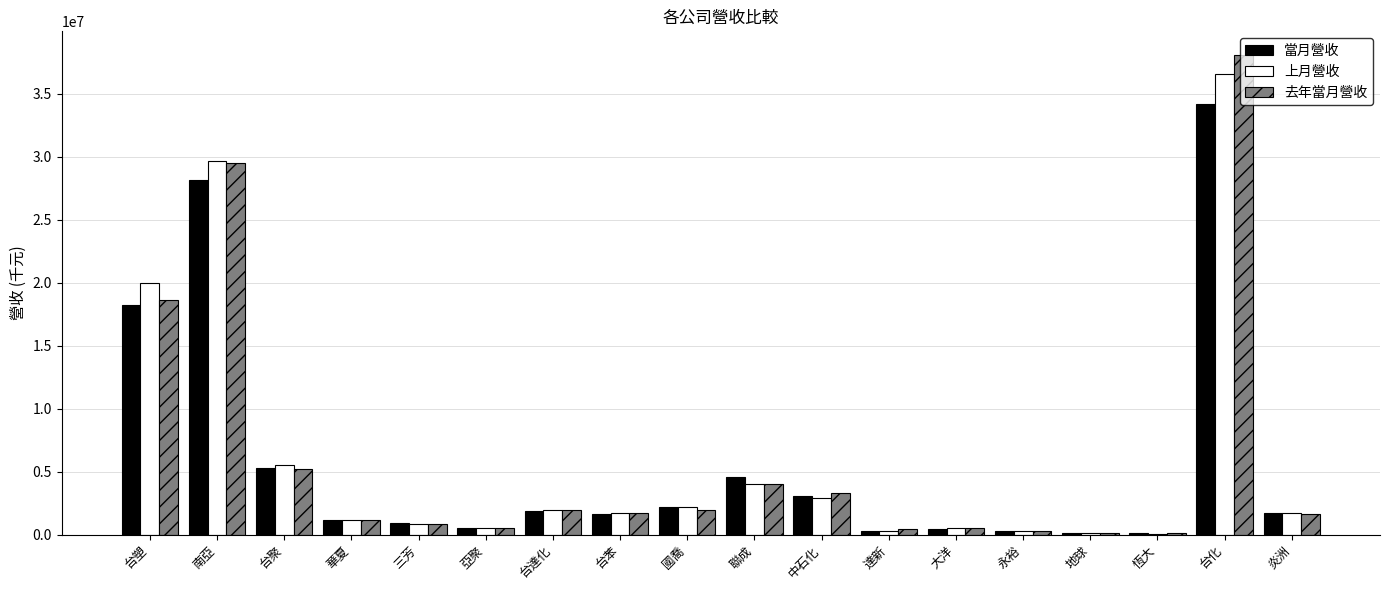

What is the highest value of the 上月營收 series?

36554138